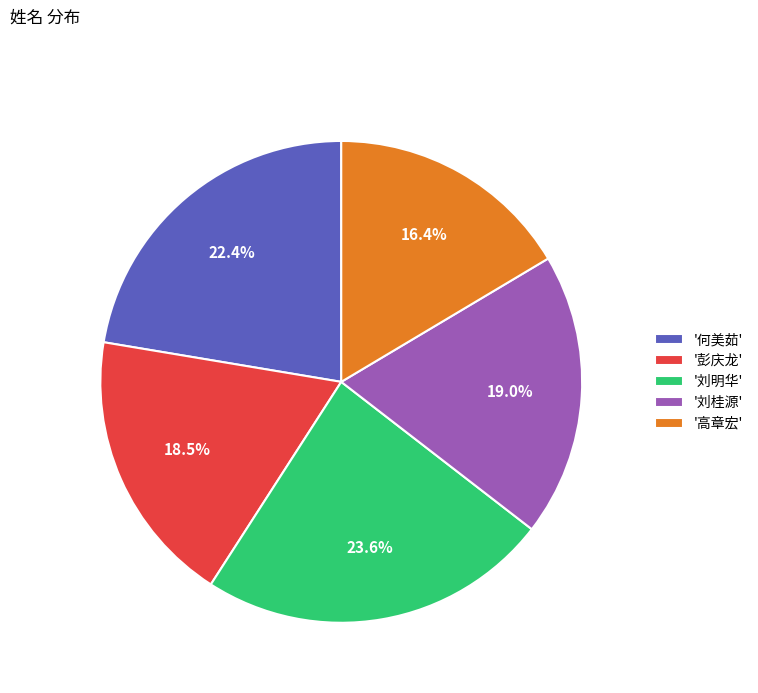

What portion of the pie excludes '高章宏'?

83.6%